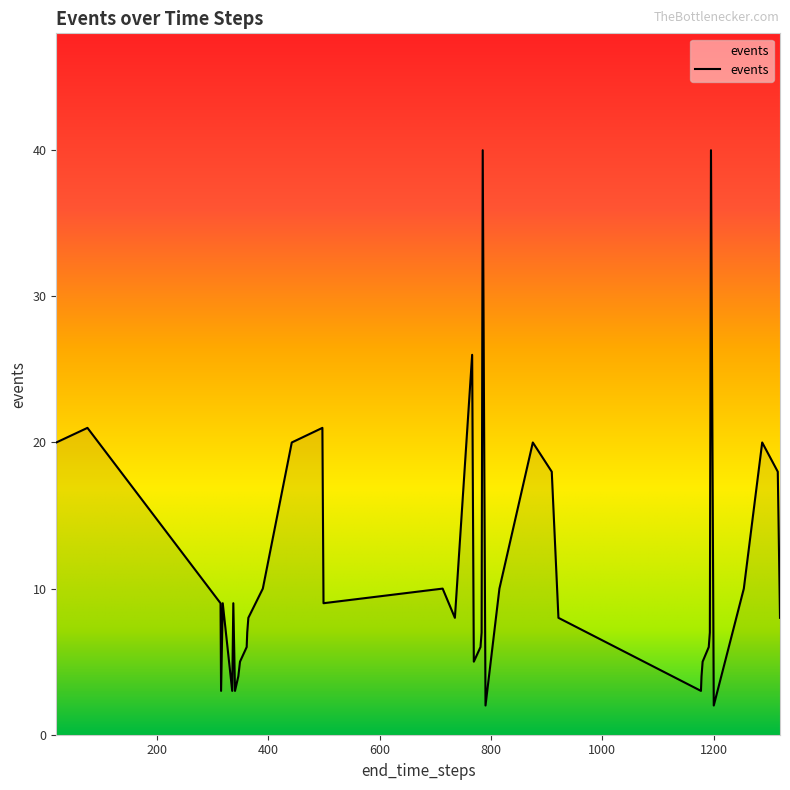

What is the maximum value shown in the chart?

40